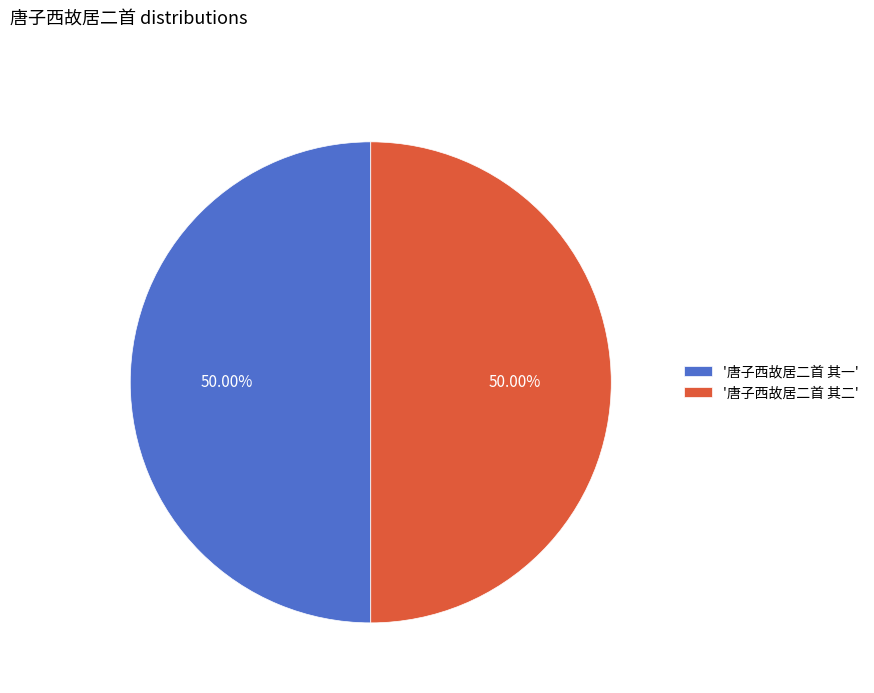

What is the ratio of the value at '唐子西故居二首 其一' to the value at '唐子西故居二首 其二'?

1.0